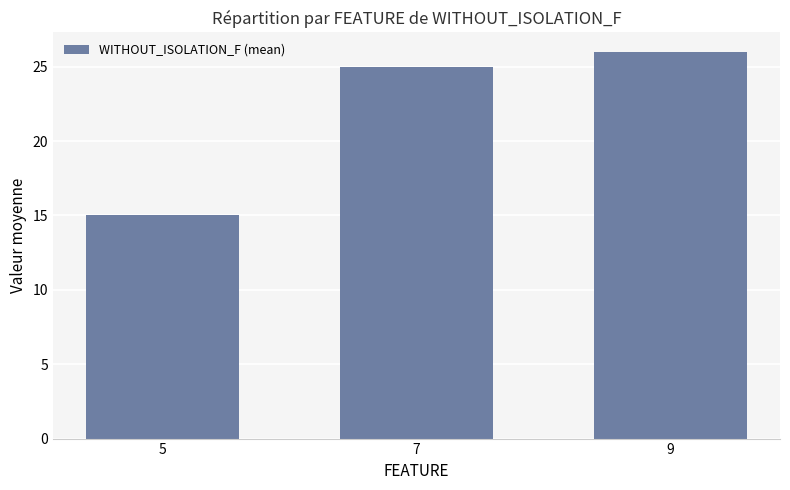

The value at 9 is 10. True or false?

False